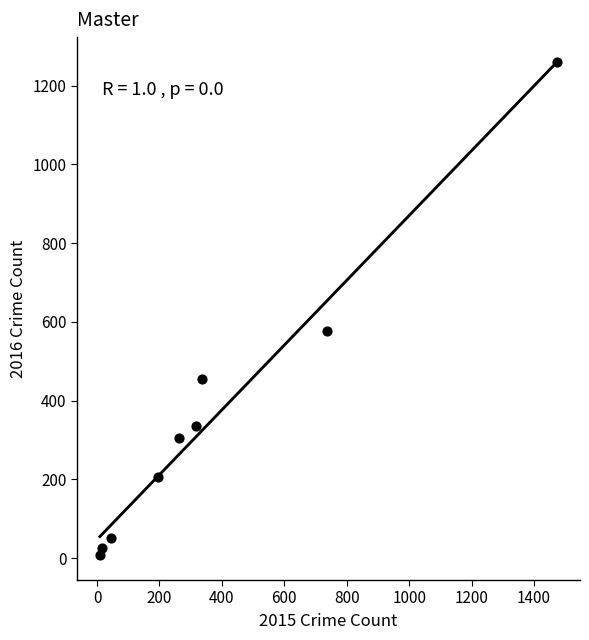

What is the range of Y values (max minus min)?

1252